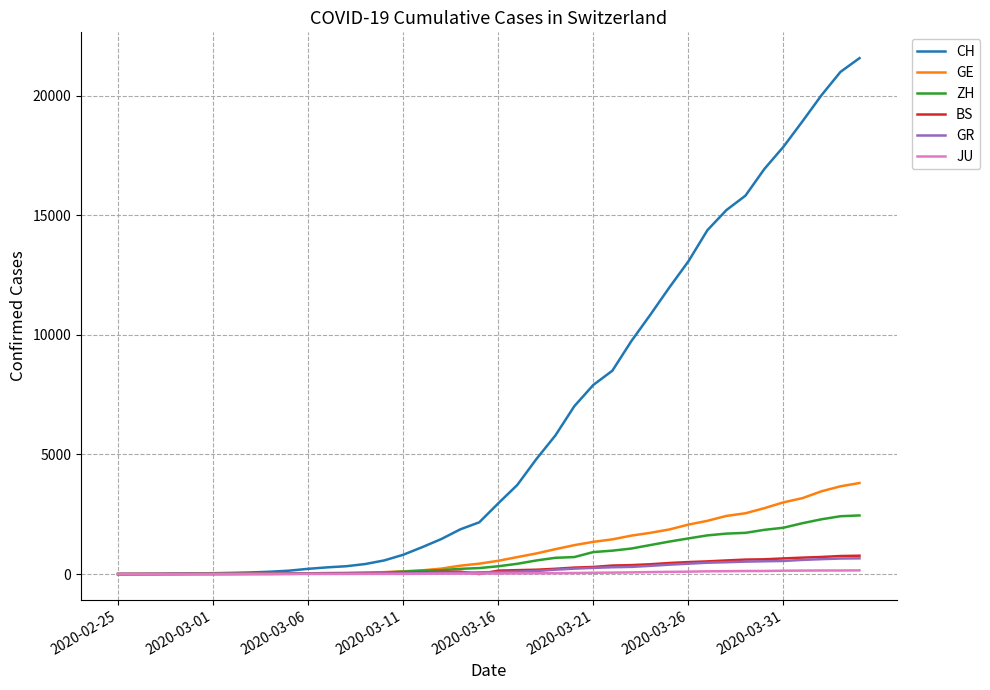

Which series has the largest range (max minus min)?

CH